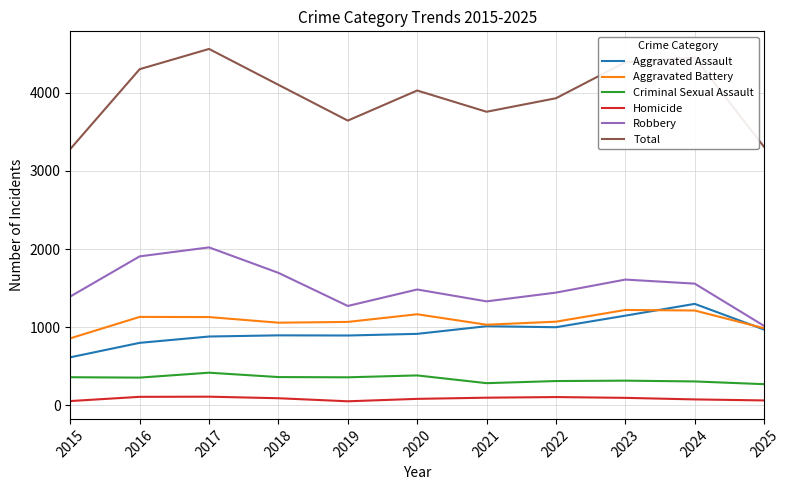

True or false: Criminal Sexual Assault and Aggravated Battery intersect in this chart.

False